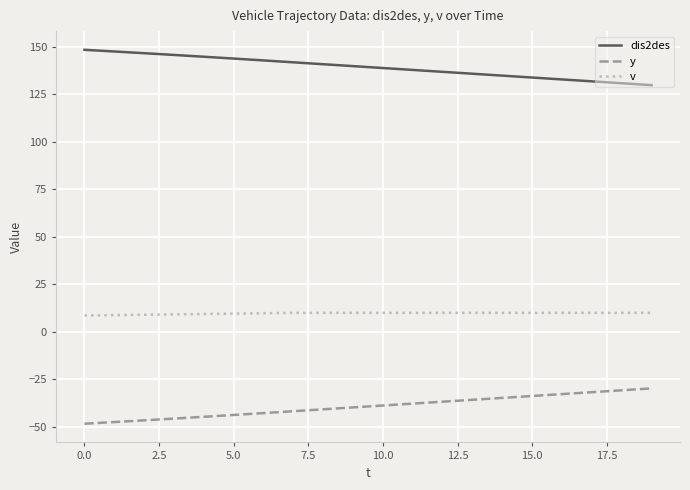

True or false: v and dis2des intersect in this chart.

False